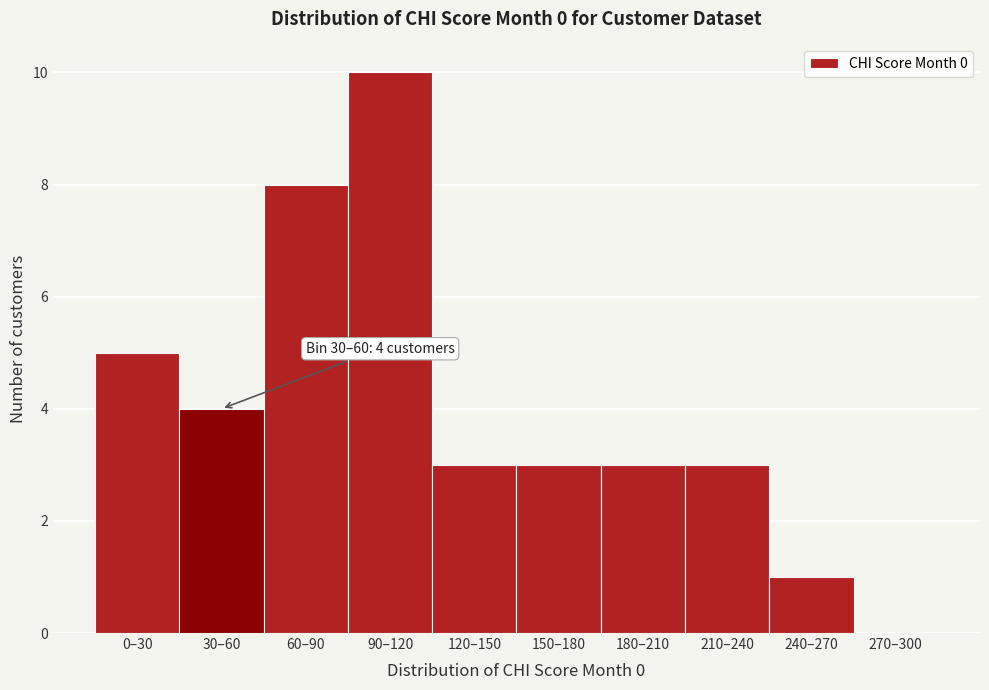

Reading left to right, list all the values displayed in this chart.

0–30=5	30–60=4	60–90=8	90–120=10	120–150=3	150–180=3	180–210=3	210–240=3	240–270=1	270–300=0